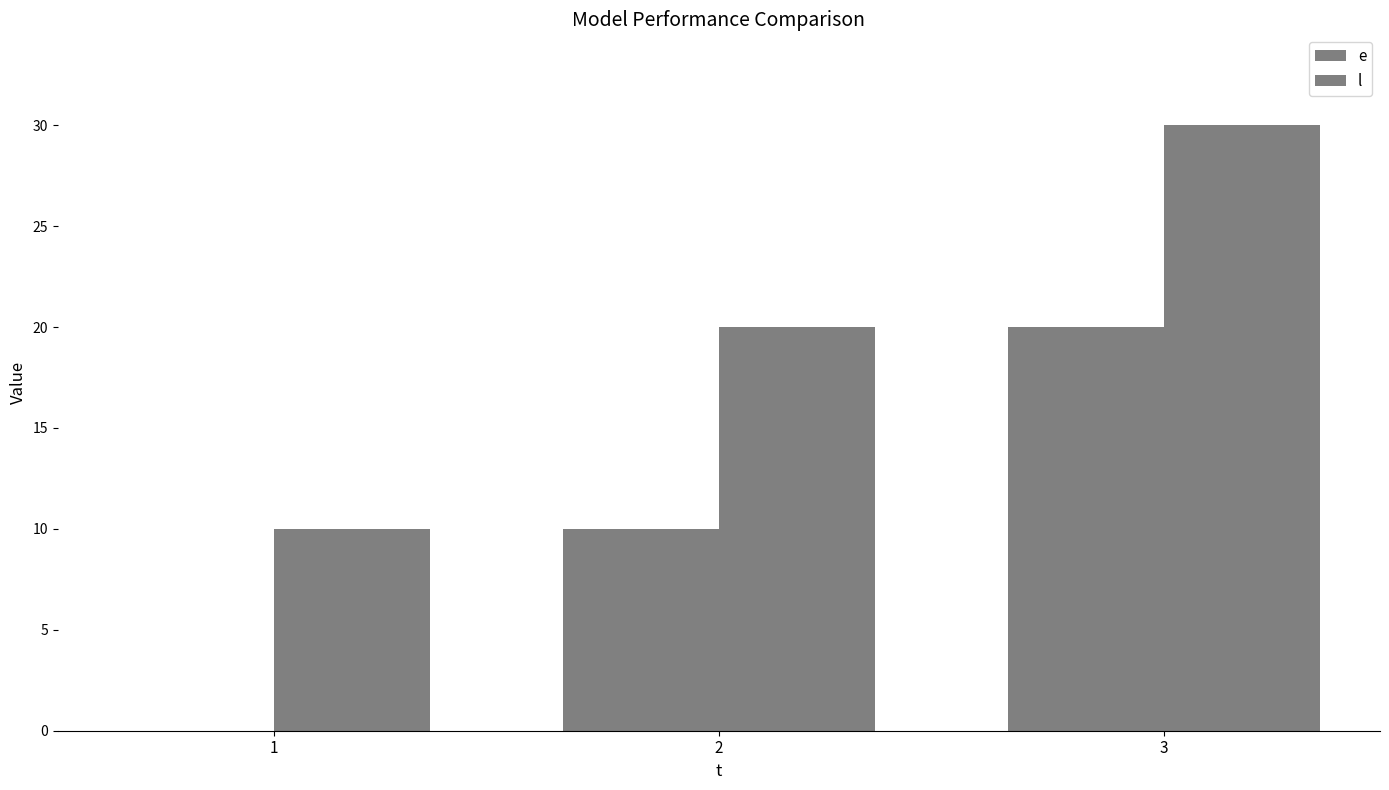

Between 2 and 1, which is larger?

2